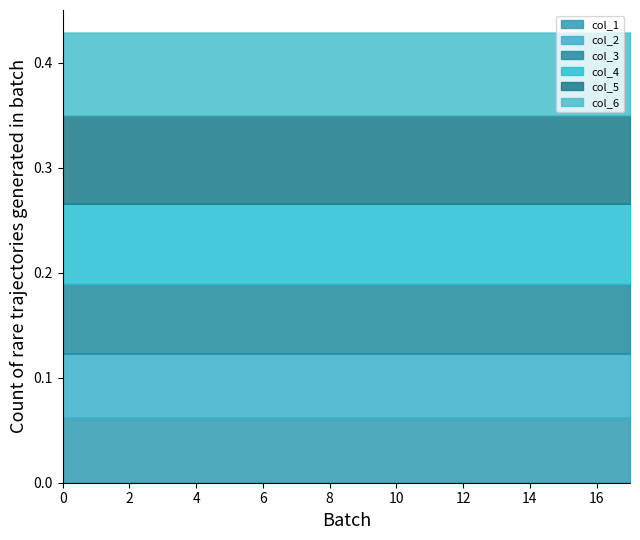

At 7, list the series in order from smallest to largest.

col_2, col_1, col_3, col_4, col_6, col_5